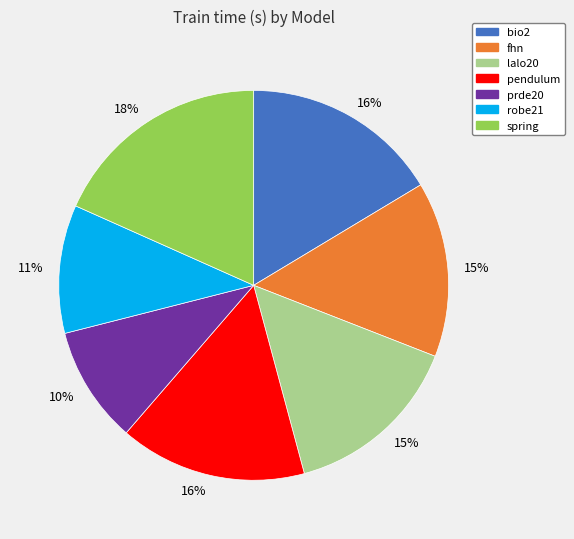

Combined, do fhn and spring account for over 50%?

No